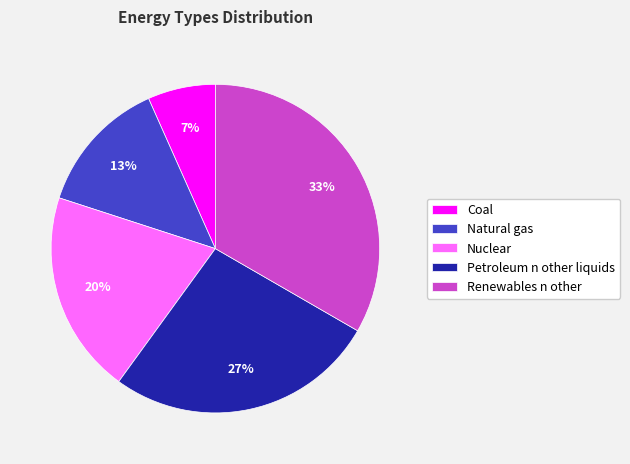

To the nearest percent, what is the combined percentage of Coal and Renewables n other?

40%